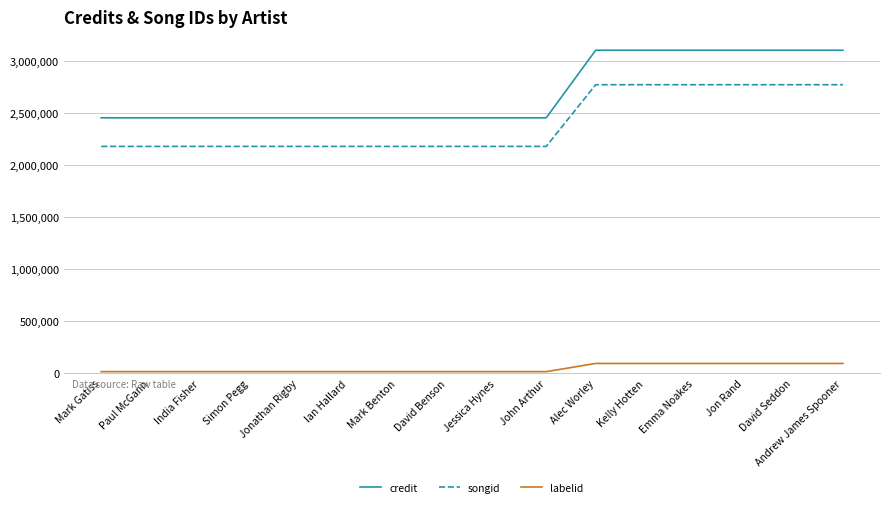

Which series has the largest range (max minus min)?

credit